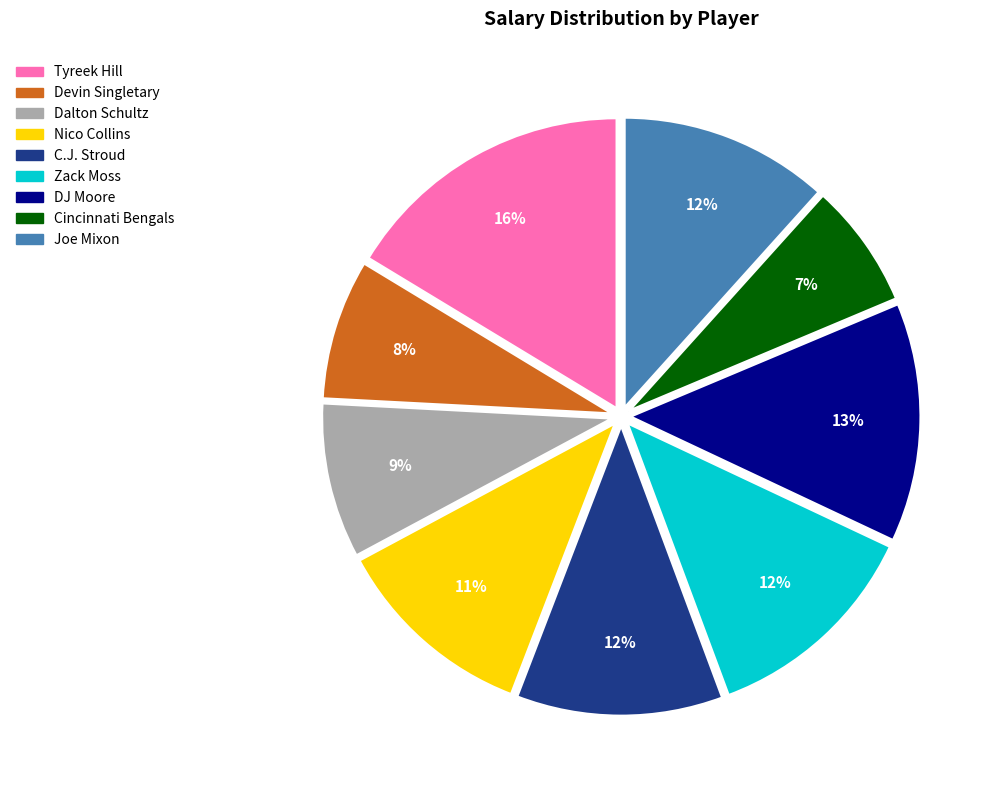

To the nearest percent, what is the difference between the largest and smallest slice percentages?

9%